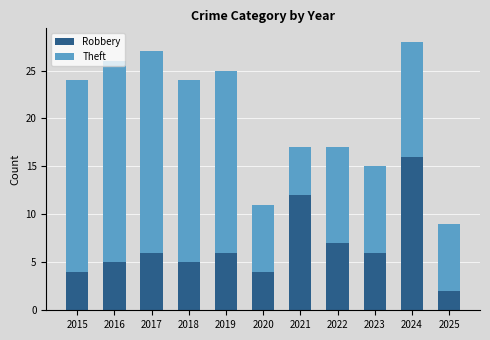

What is the average value of the Robbery series?

7